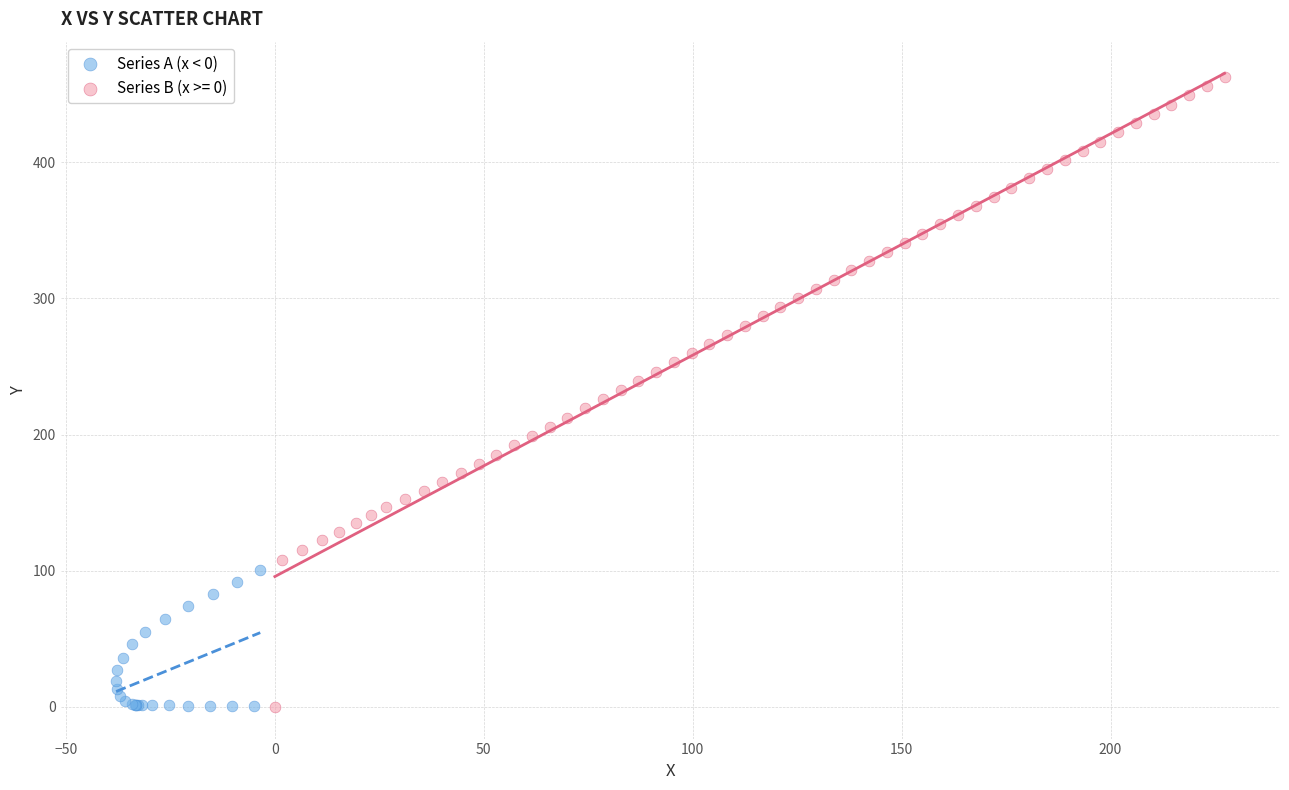

Which series has the largest Y range (max minus min)?

Series B (x >= 0)